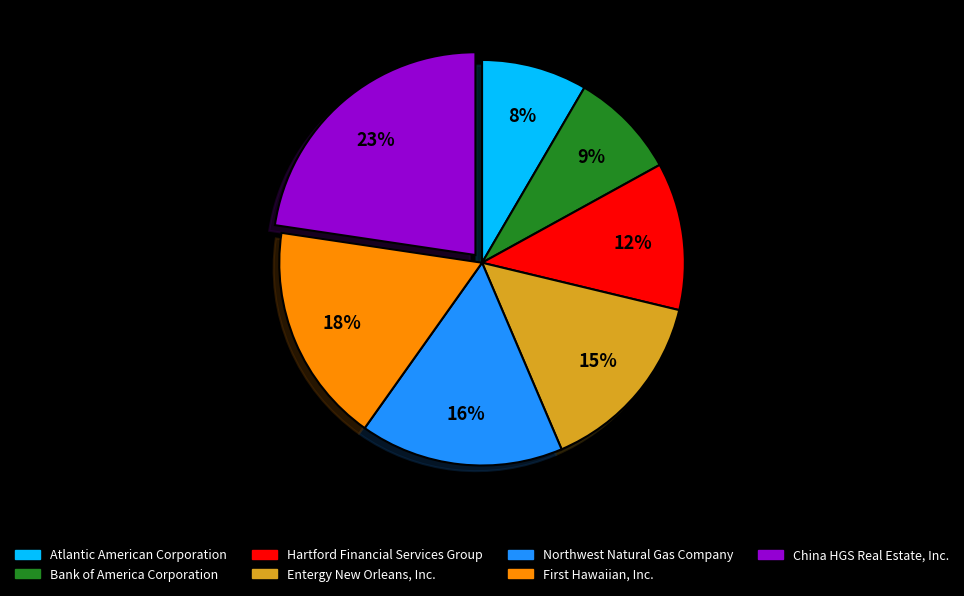

Which slice is the largest?

China HGS Real Estate, Inc.